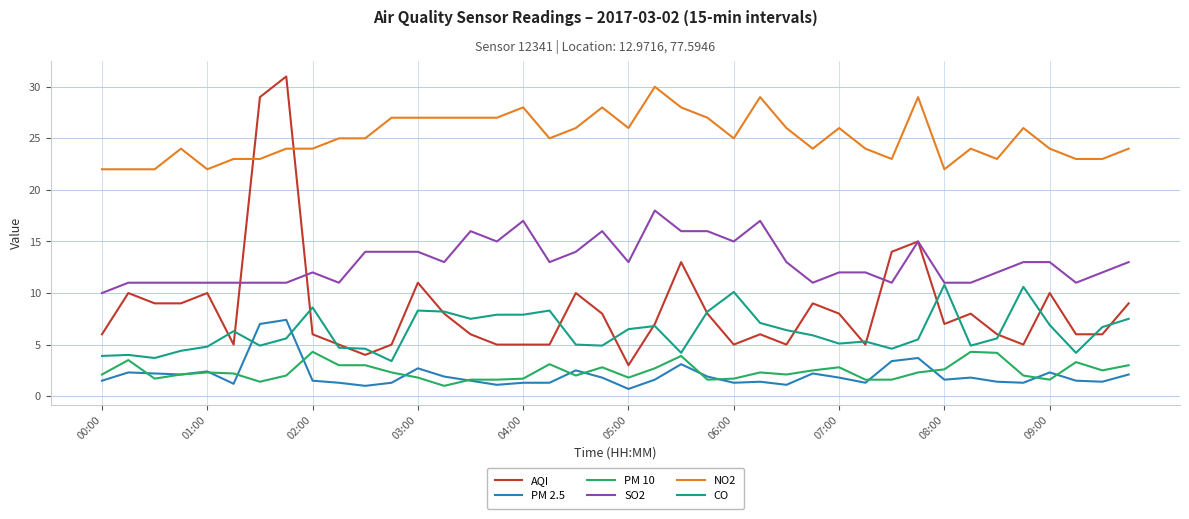

What is the greatest value displayed?

31.0